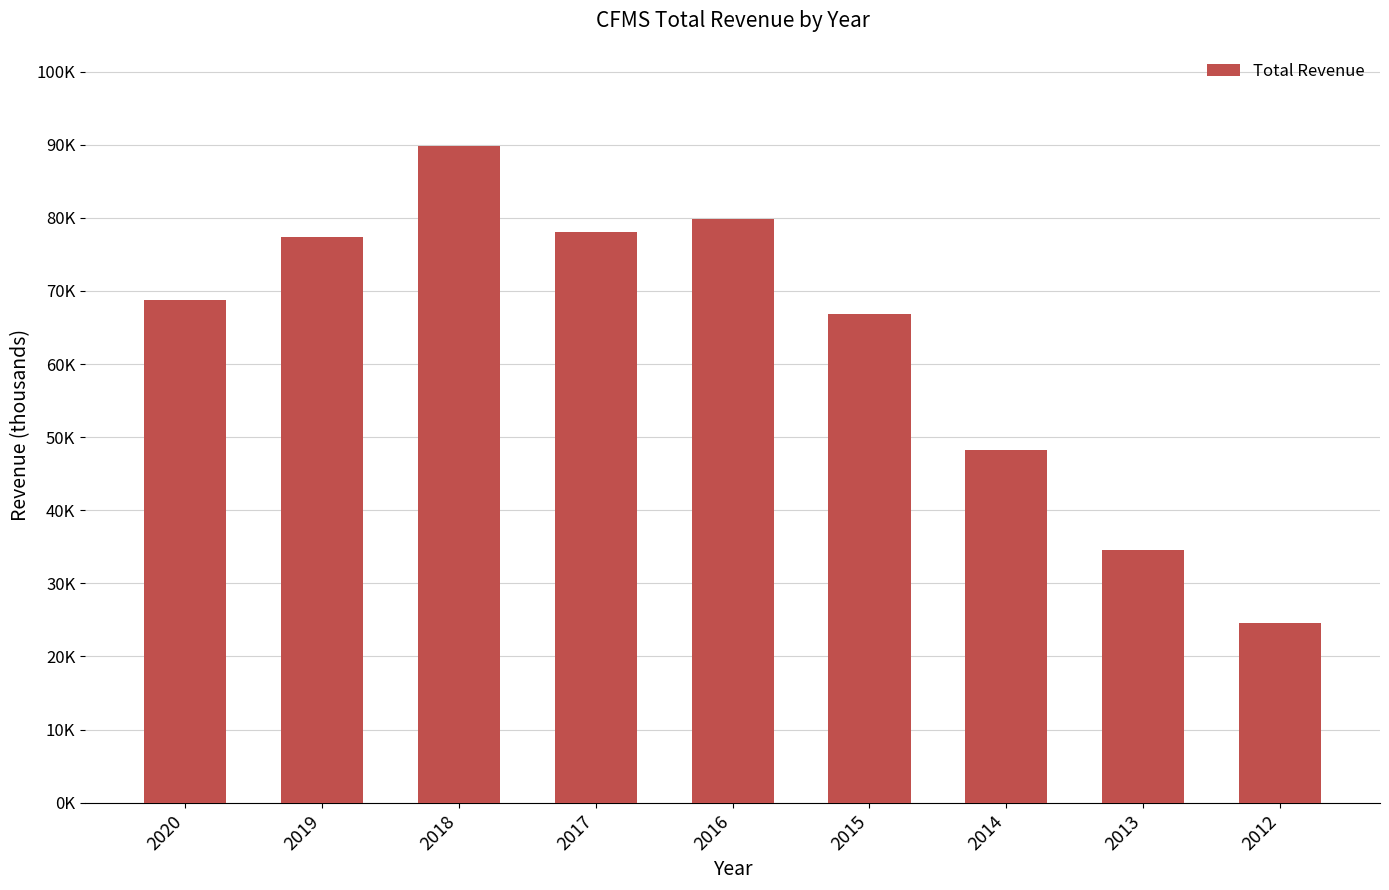

Where is the data nearest to the value 57200?

2014